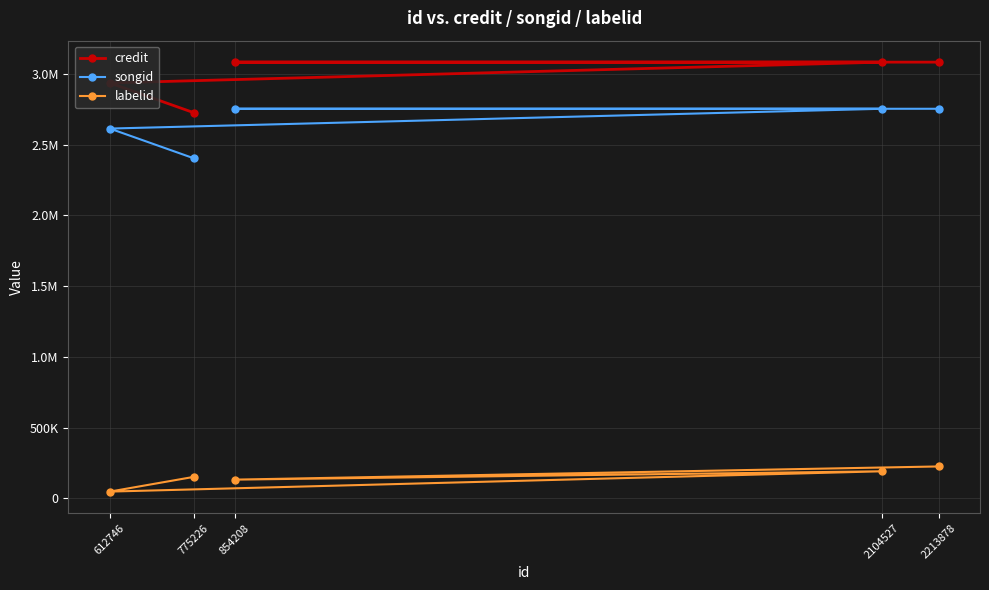

What is the difference between the credit values at 854208 and 612746?

147252